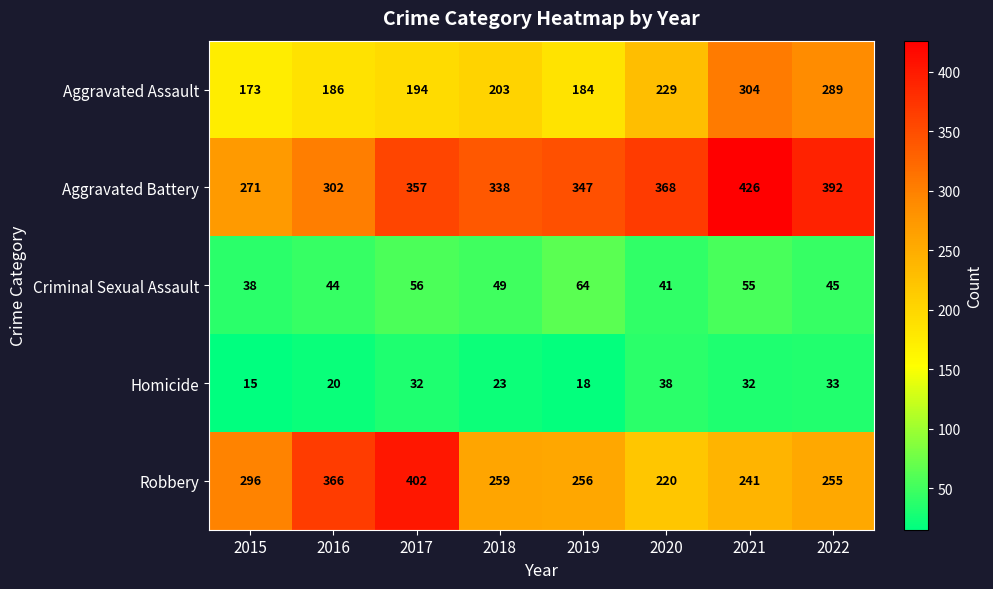

Which label corresponds to the largest value in the chart?

2021